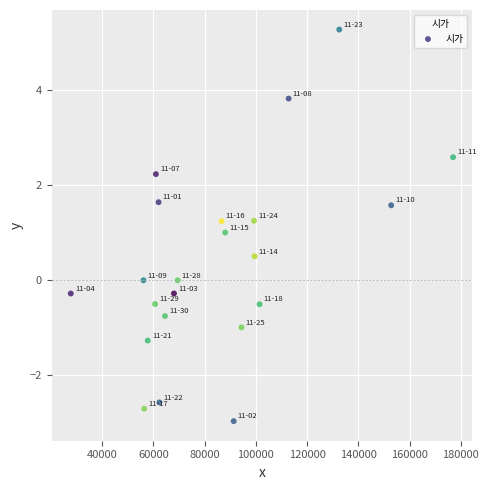

What is the range of X values (max minus min)?

149305.0